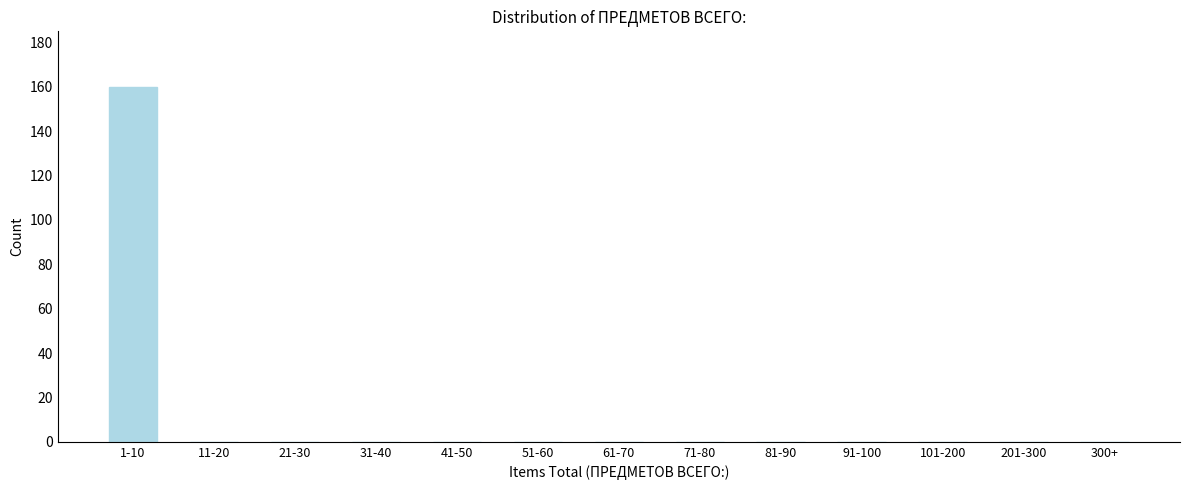

Reading right to left, transcribe all the data shown in this chart.

300+=0	201-300=0	101-200=0	91-100=0	81-90=0	71-80=0	61-70=0	51-60=0	41-50=0	31-40=0	21-30=0	11-20=0	1-10=160